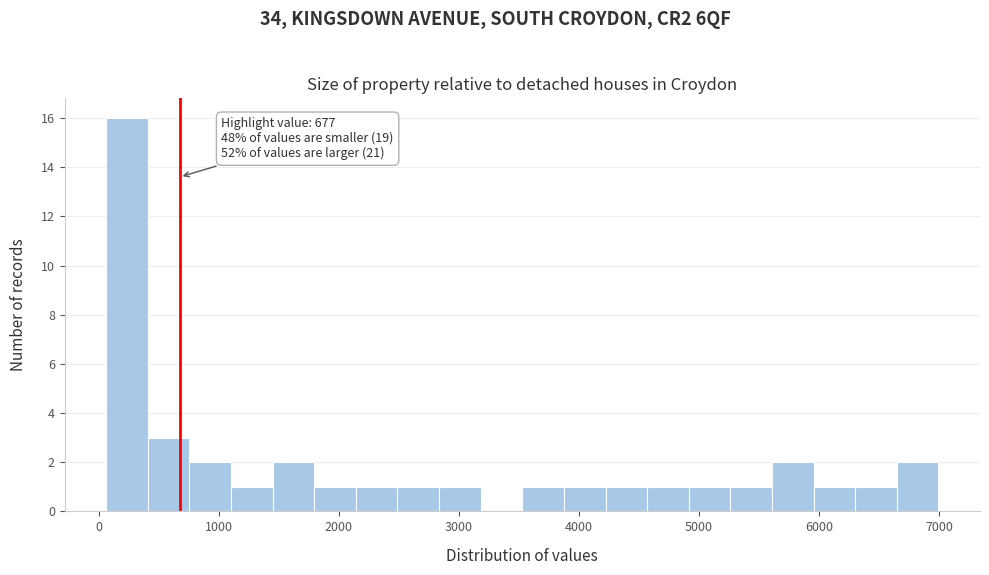

Around what value on the x-axis is the tallest bar? Give the approximate position of its centre, as read against the axis.

200